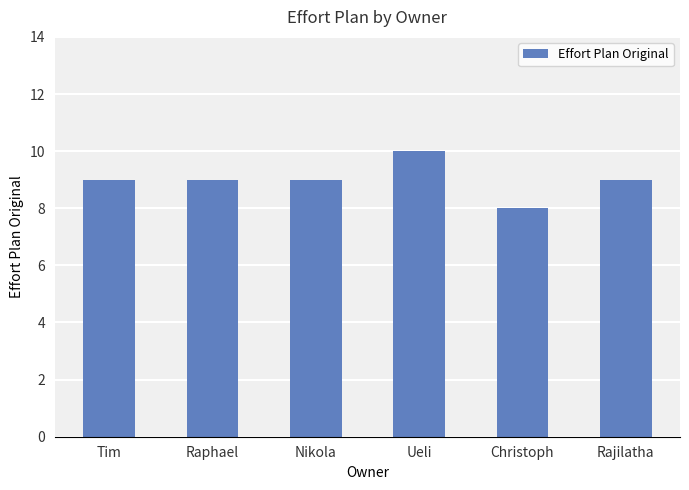

The chart shows a value of 9 at Raphael. True or false?

True